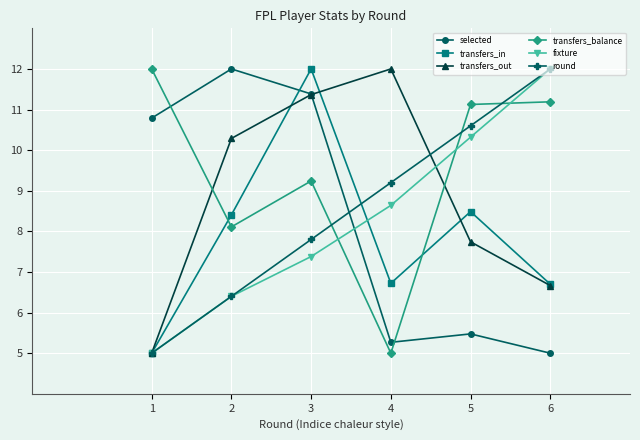

What is the highest value of the transfers_balance series?

12.0